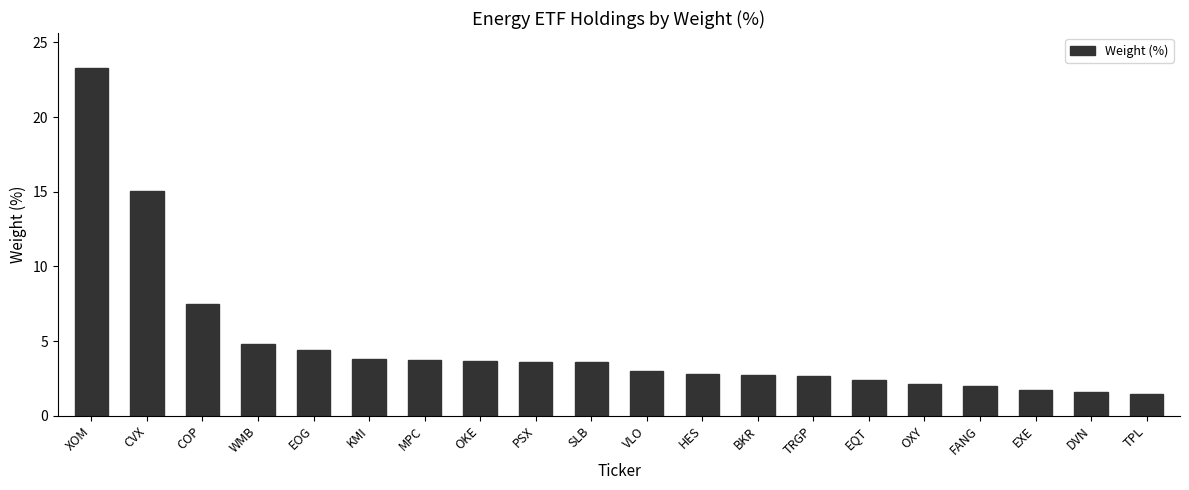

At which label is the value closest to 12?

CVX